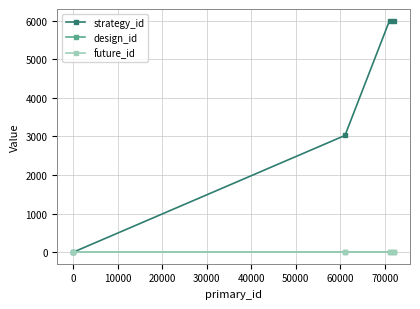

Does the chart have visible grid lines?

Yes